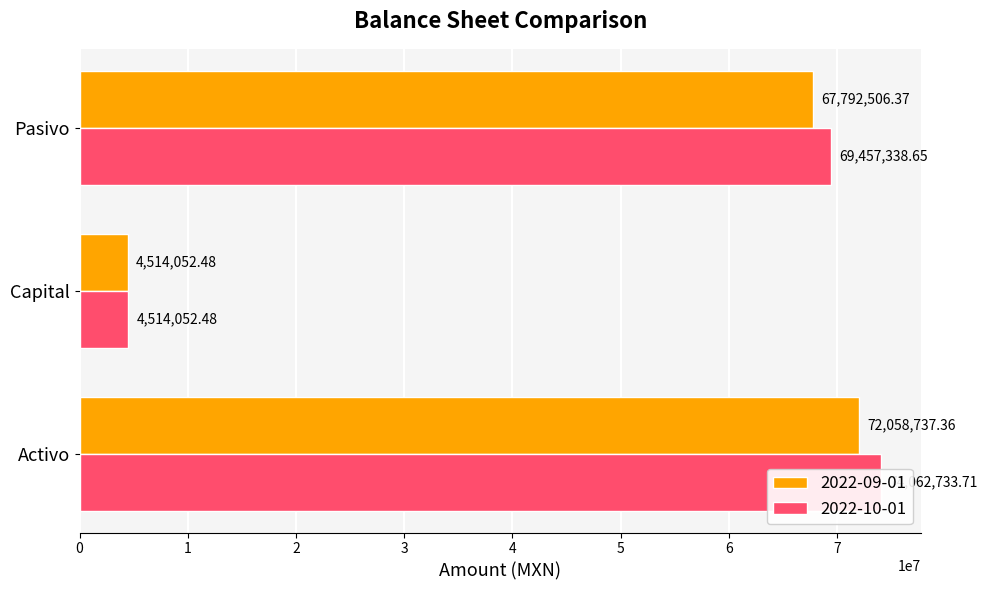

Which series has the widest spread of values?

2022-10-01